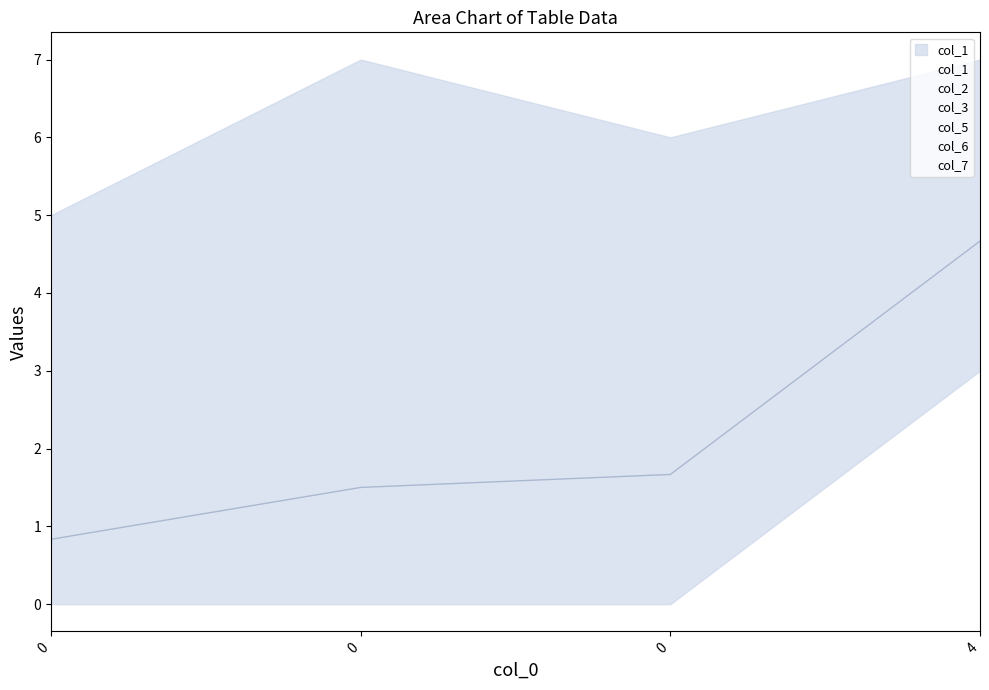

What is the value of the col_1 point at the 4th from the left?

5